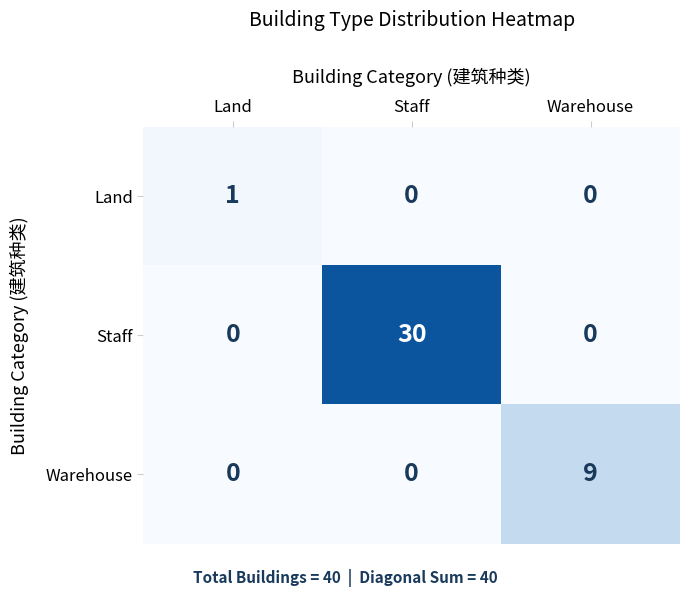

Is it true that Warehouse equals 9 at Warehouse?

True